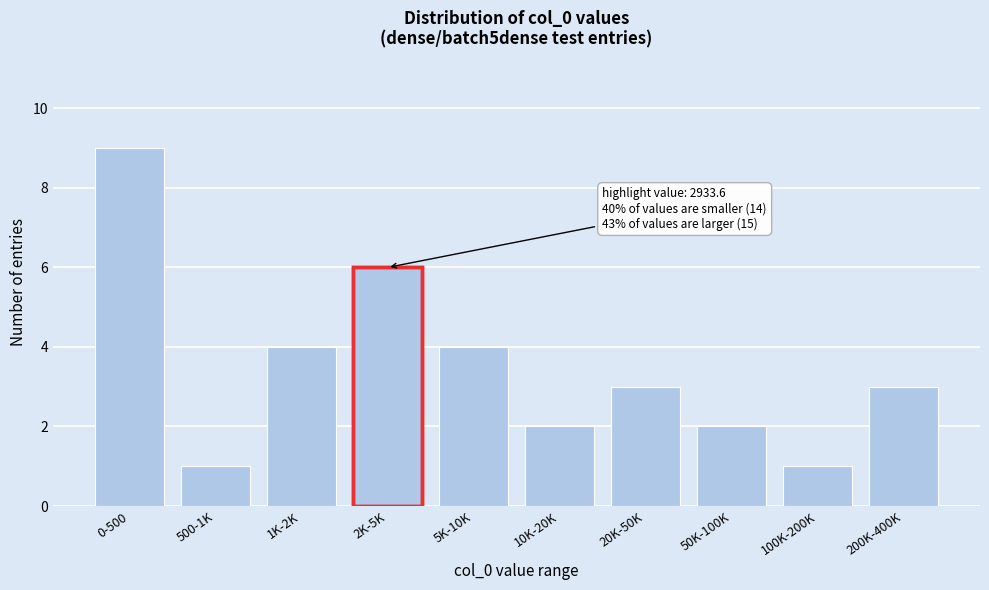

Reading right to left, transcribe all the data shown in this chart.

3	1	2	3	2	4	6	4	1	9